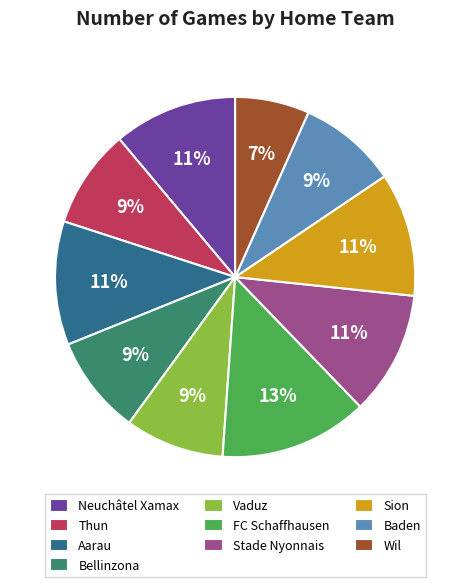

To the nearest percent, what is the combined percentage of FC Schaffhausen and Sion?

24%